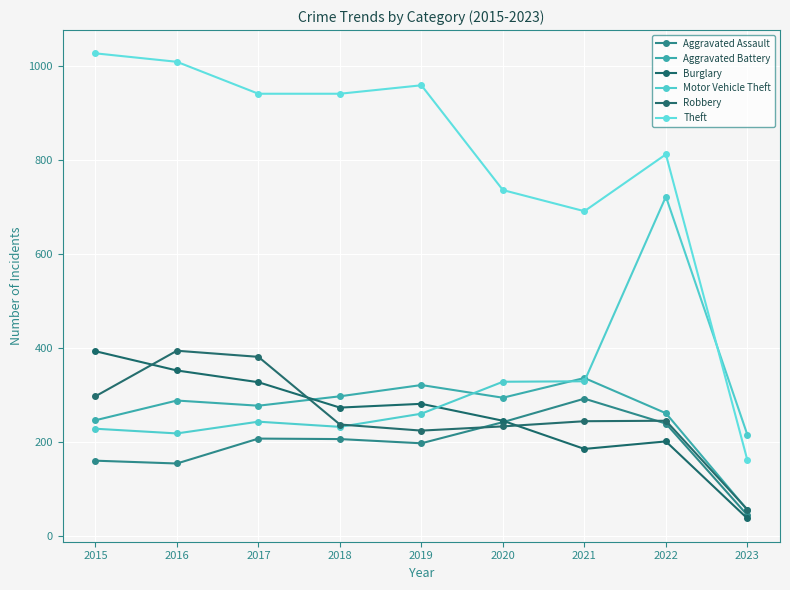

At which category is the sum across all series the highest?

2022